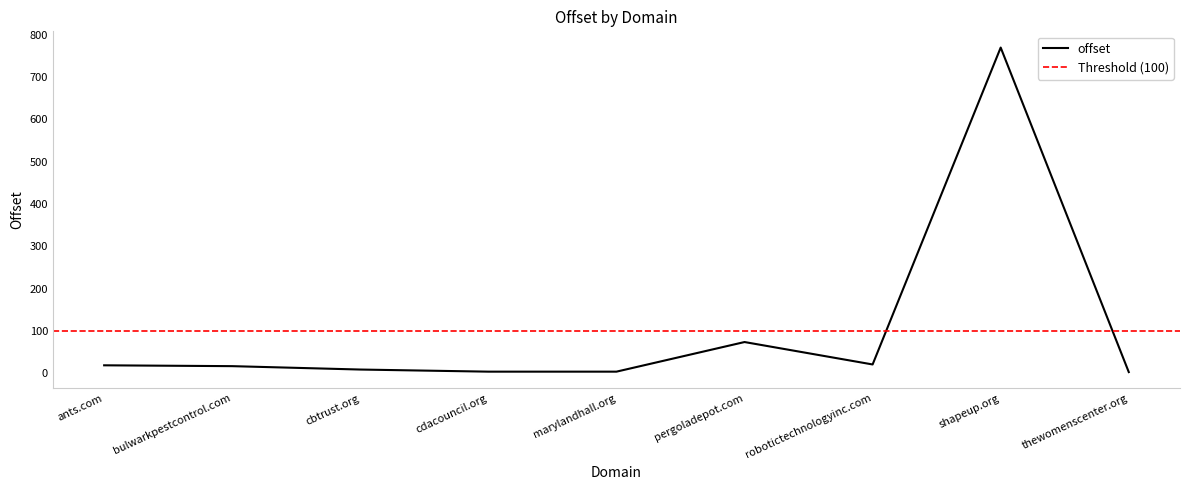

What is the maximum value shown in the chart?

770